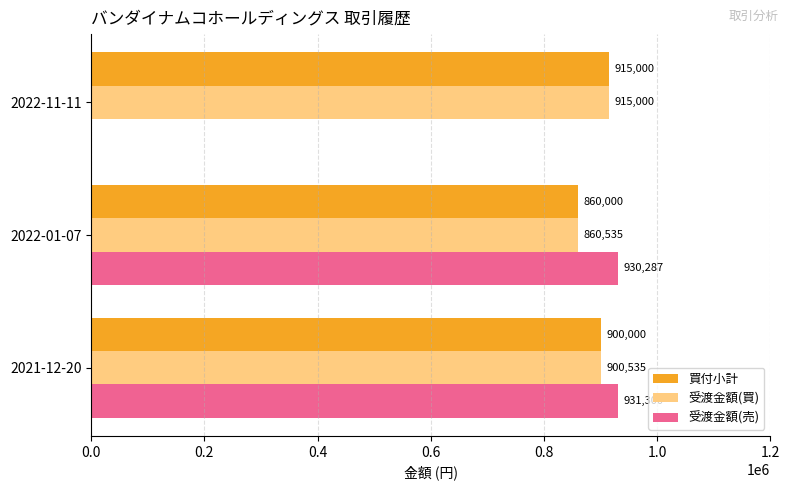

Which series changed the most between 2021-12-20 and 2022-11-11?

受渡金額(売)